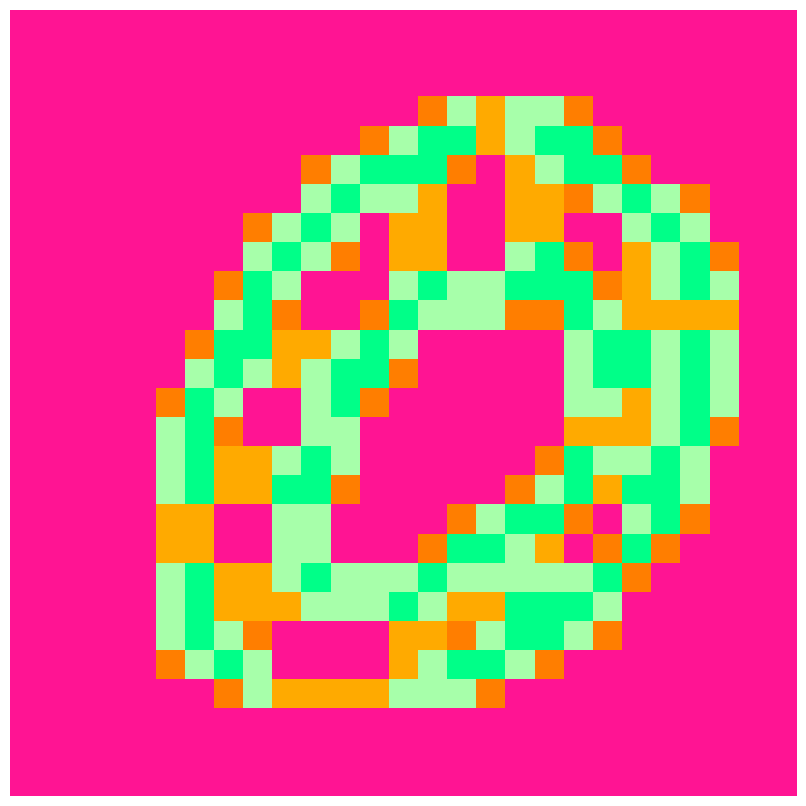

How many categories are shown in the chart?

27